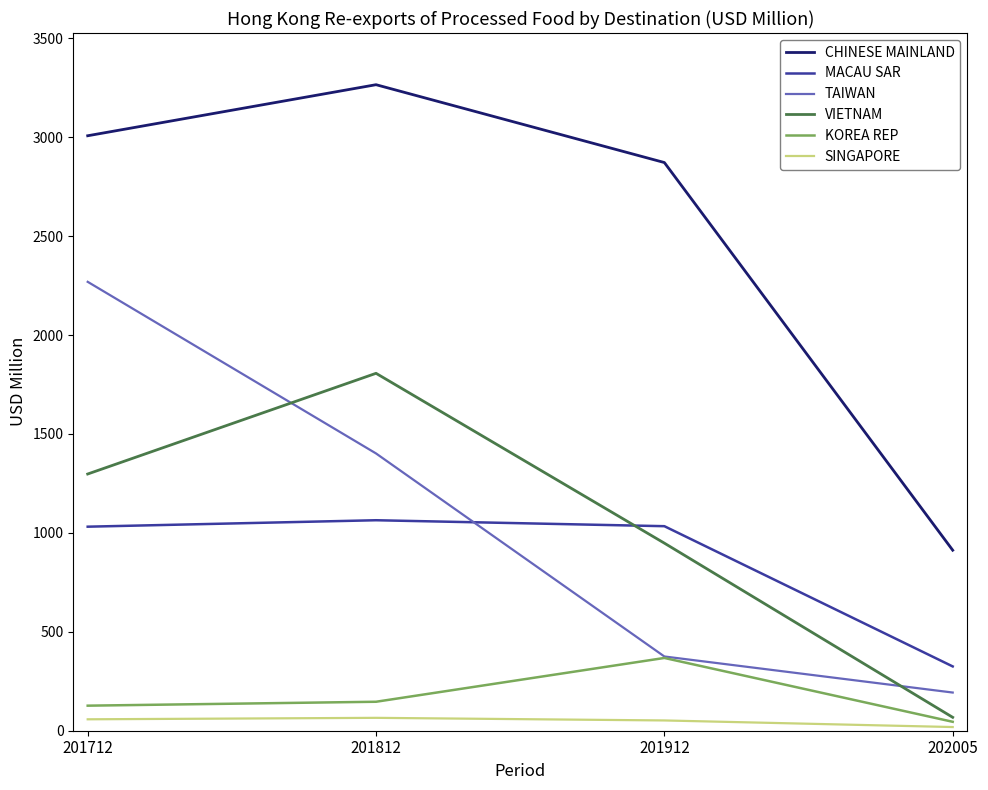

True or false: MACAU SAR and SINGAPORE cross at least once.

False